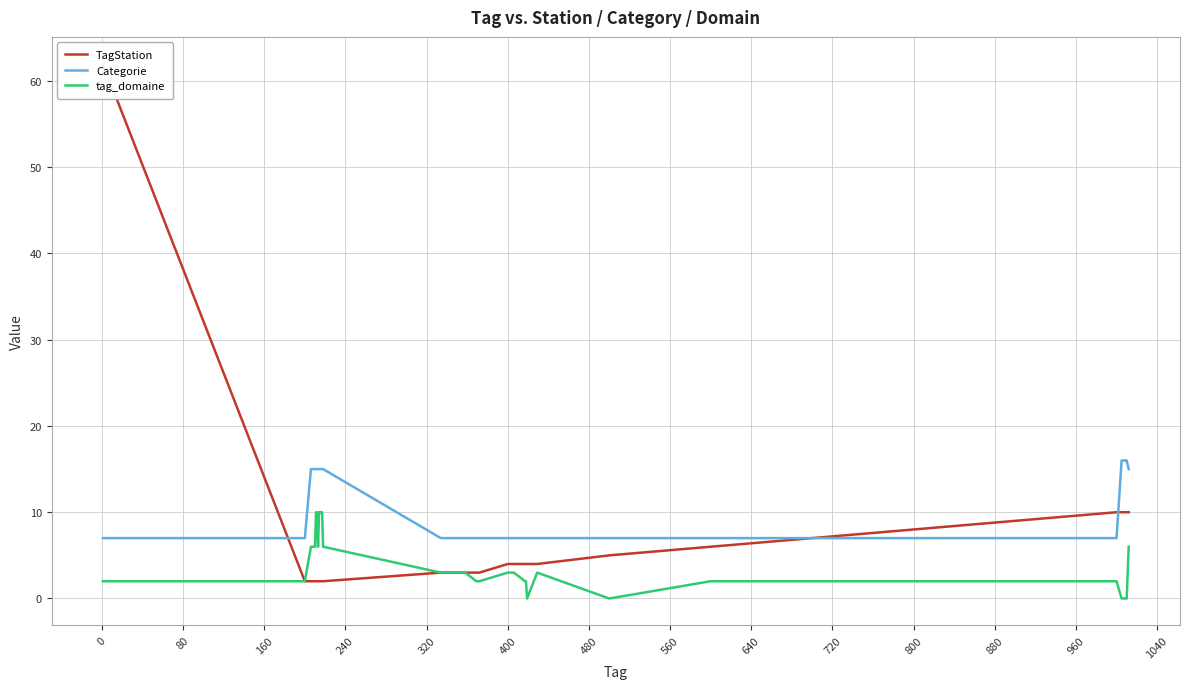

True or false: tag_domaine and Categorie intersect in this chart.

False